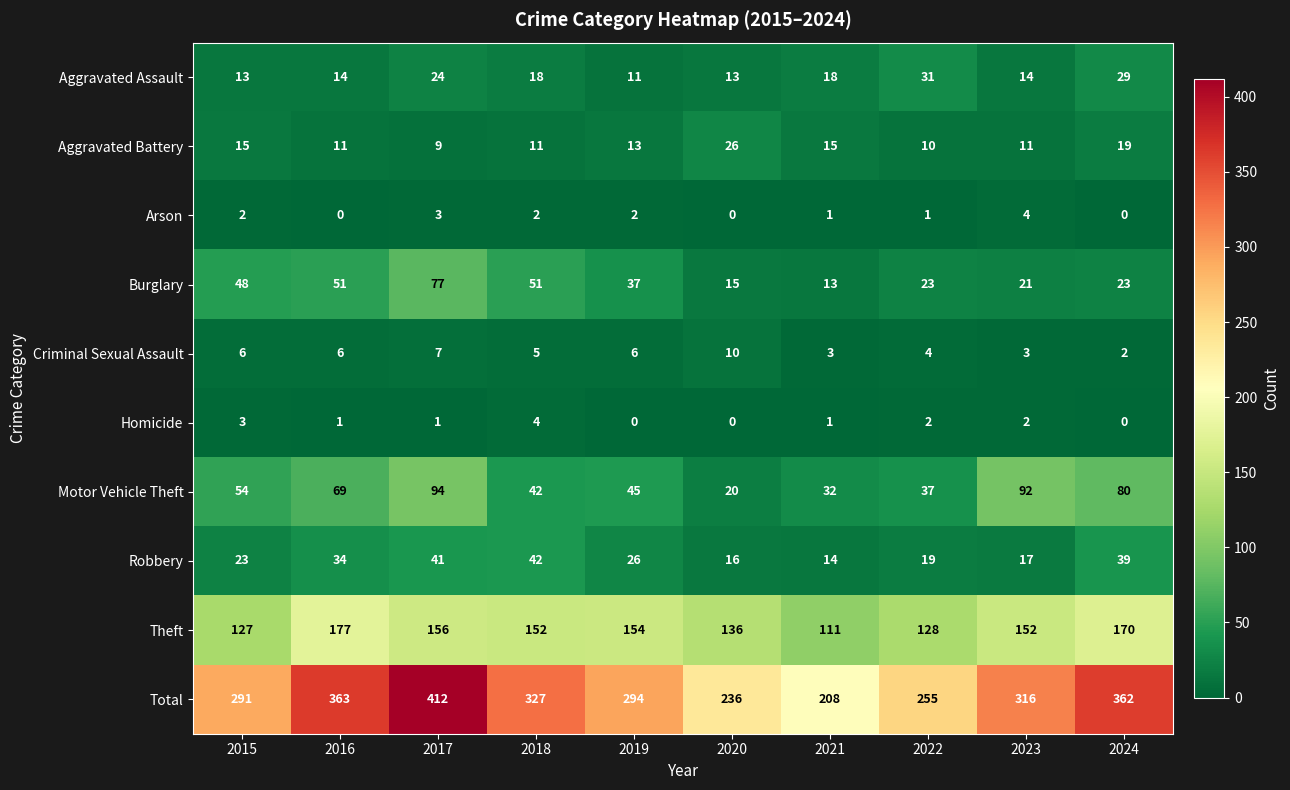

Rank the series at 2022 from lowest to highest value.

Arson, Homicide, Criminal Sexual Assault, Aggravated Battery, Robbery, Burglary, Aggravated Assault, Motor Vehicle Theft, Theft, Total